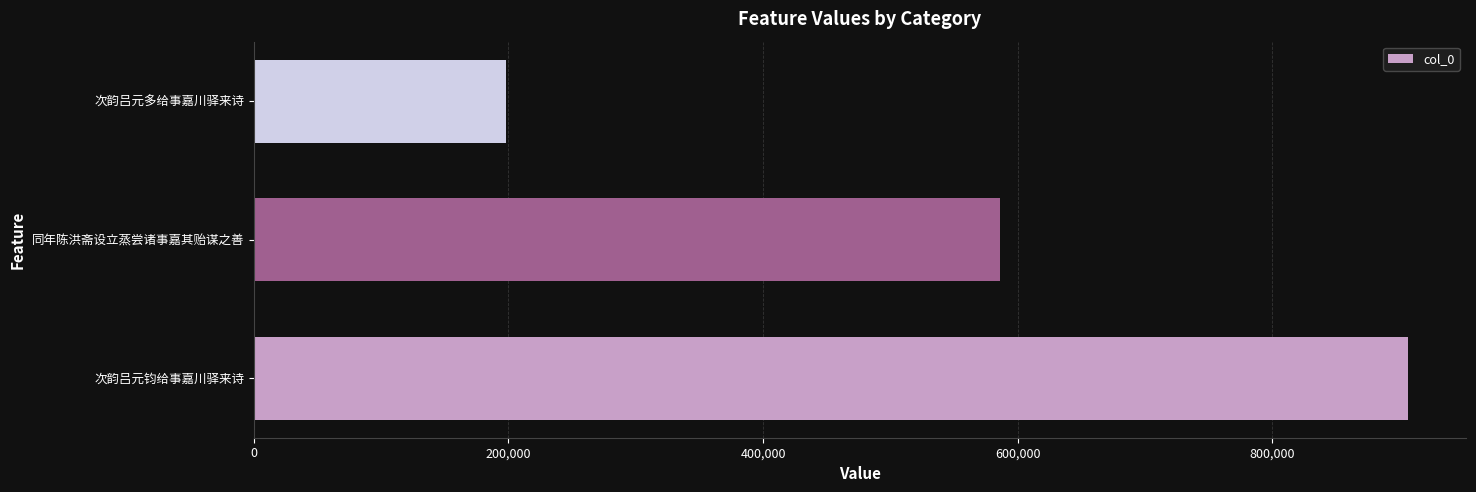

What value does the data have at 同年陈洪斋设立蒸尝诸事嘉其贻谋之善, to the nearest 100?

586400